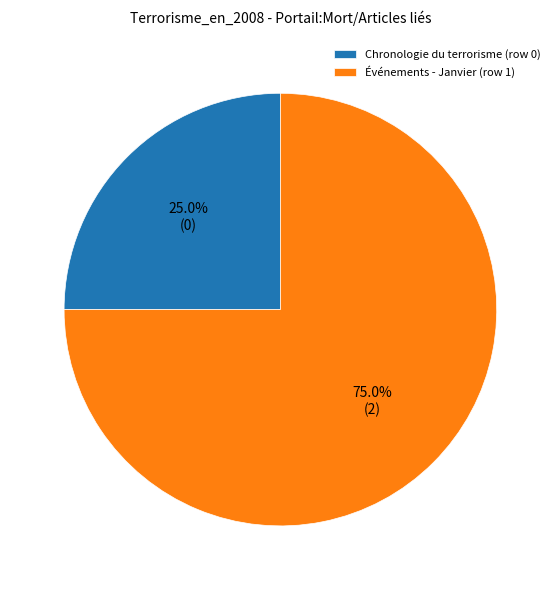

Approximately how many times larger is the value at Événements - Janvier (row 1) compared to Chronologie du terrorisme (row 0)?

3.0